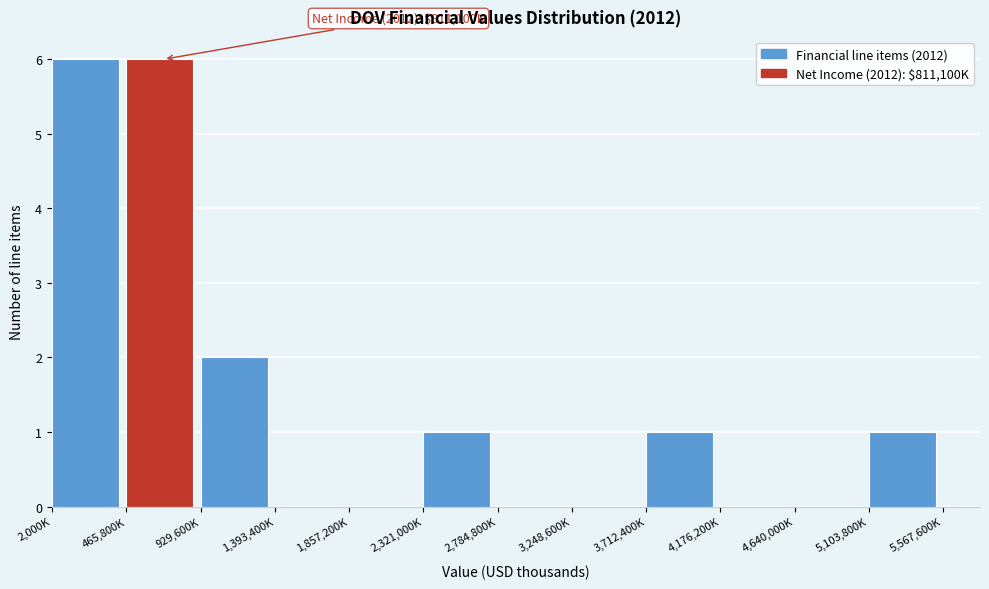

Reading left to right, what are all the values shown in this chart?

2,000K=6	465,800K=6	929,600K=2	1,393,400K=0	1,857,200K=0	2,321,000K=1	2,784,800K=0	3,248,600K=0	3,712,400K=1	4,176,200K=0	4,640,000K=0	5,103,800K=1